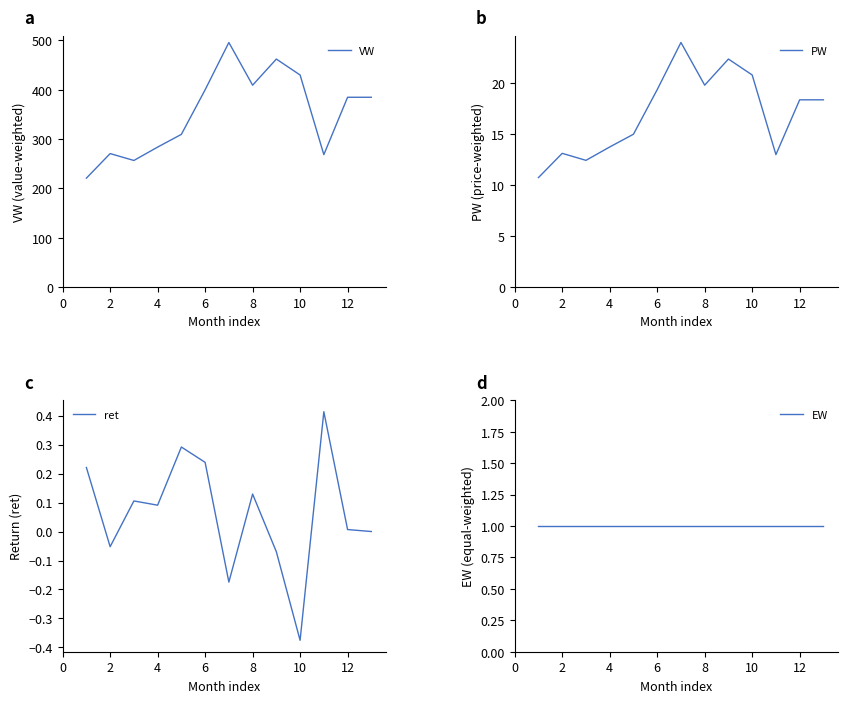

The PW series shows 12.8 at 8. True or false?

False